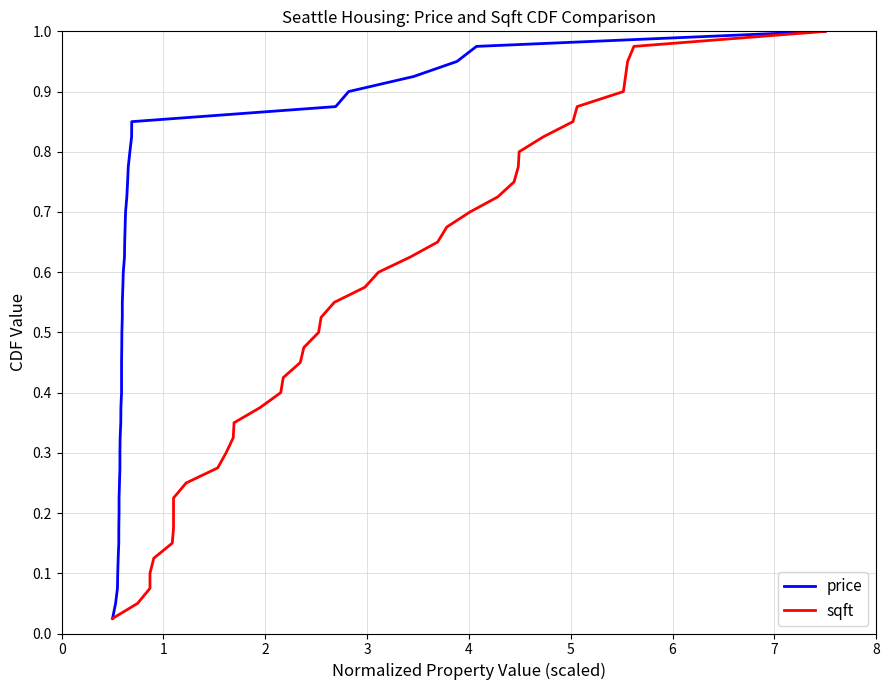

True or false: price and sqft intersect in this chart.

False